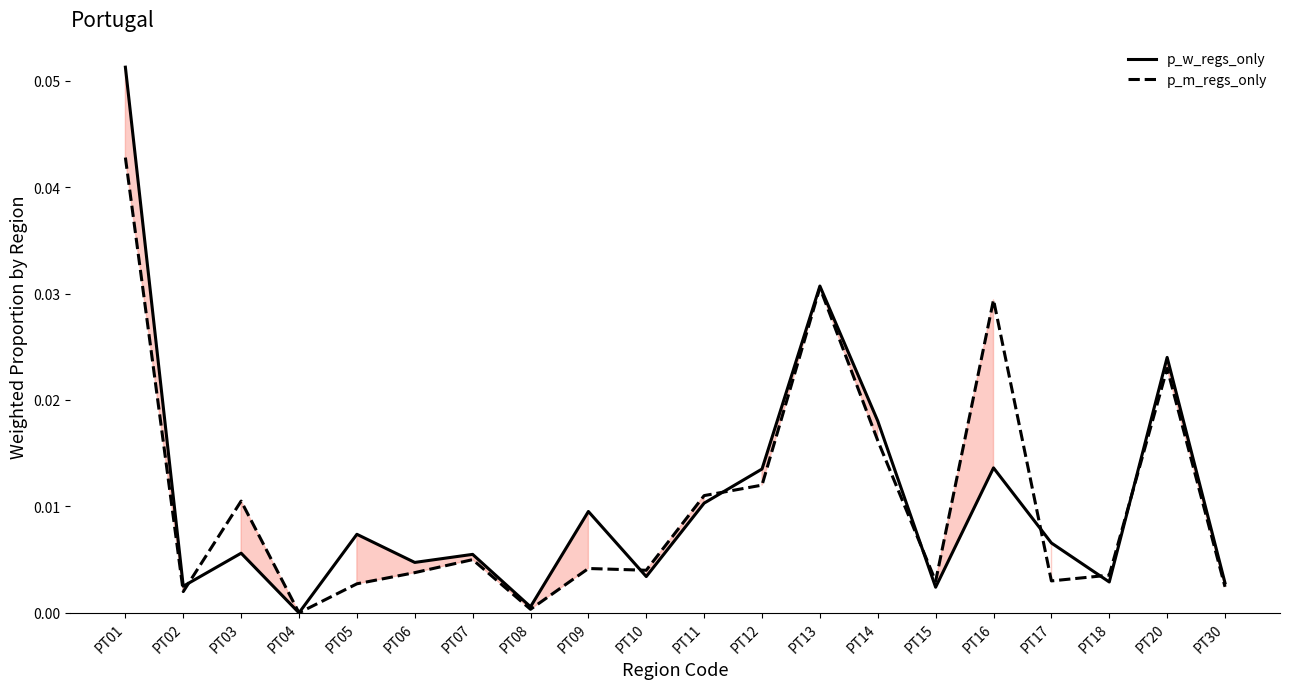

Is it true that p_m_regs_only equals 0.0 at PT08?

False